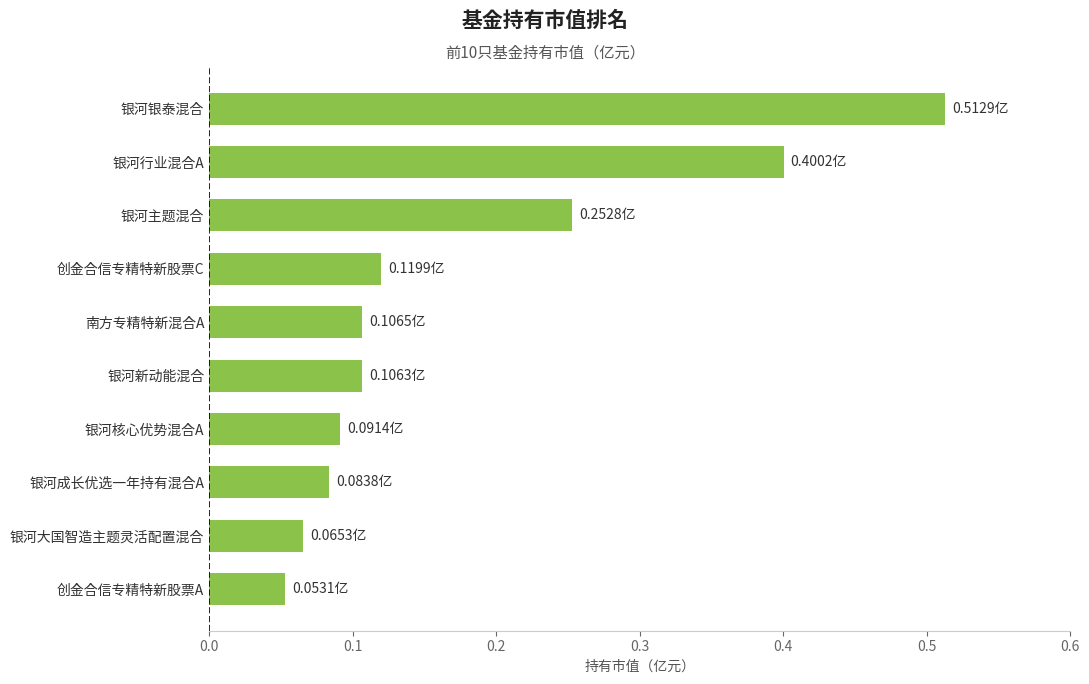

Which has a higher value, 南方专精特新混合A or 银河核心优势混合A?

南方专精特新混合A